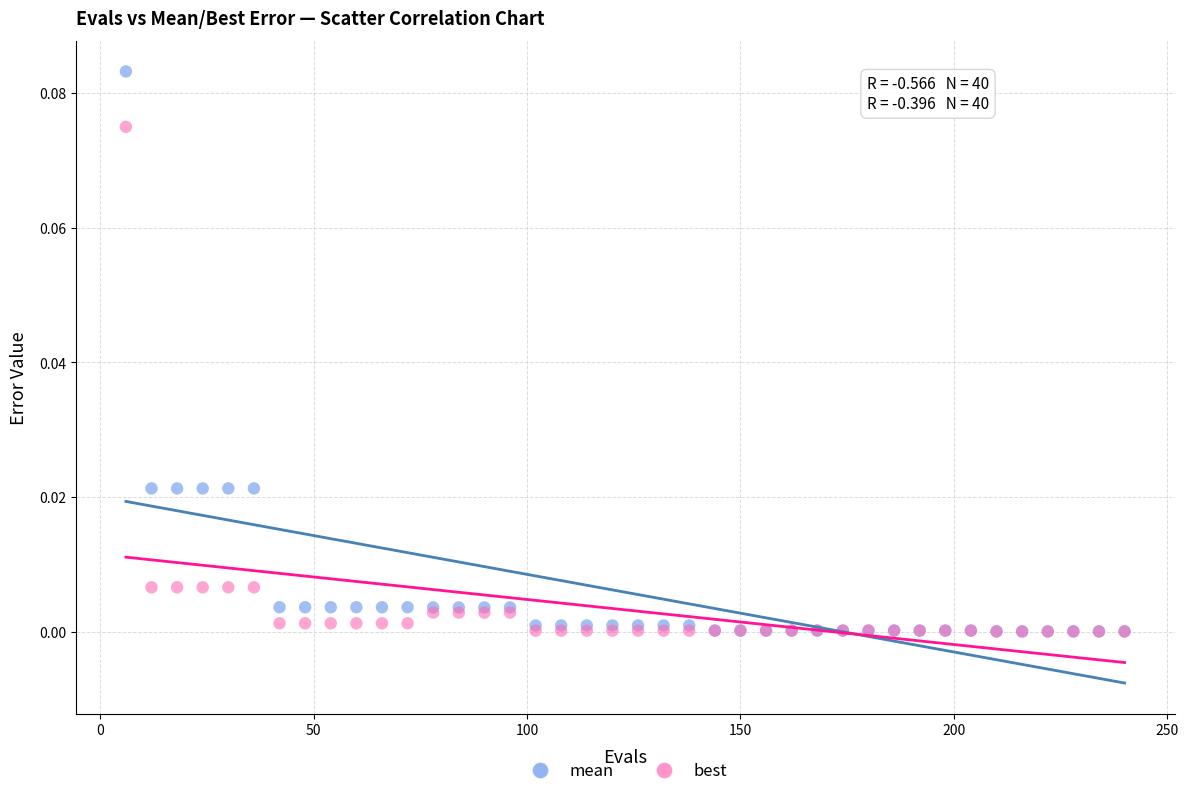

Which series contains the highest Y value?

mean